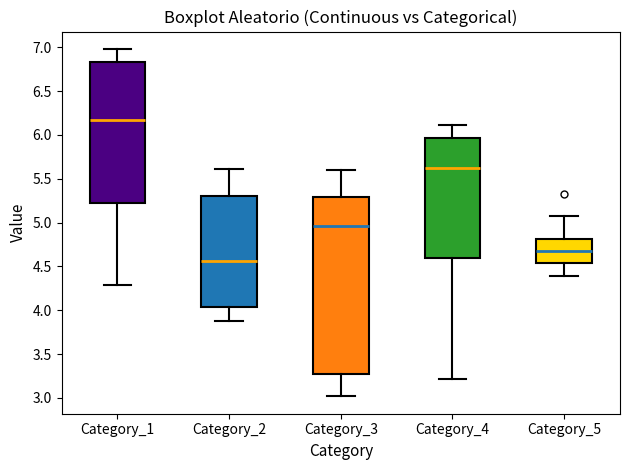

Comparing the boxes themselves (not the whiskers), which one is the tallest?

Category_3